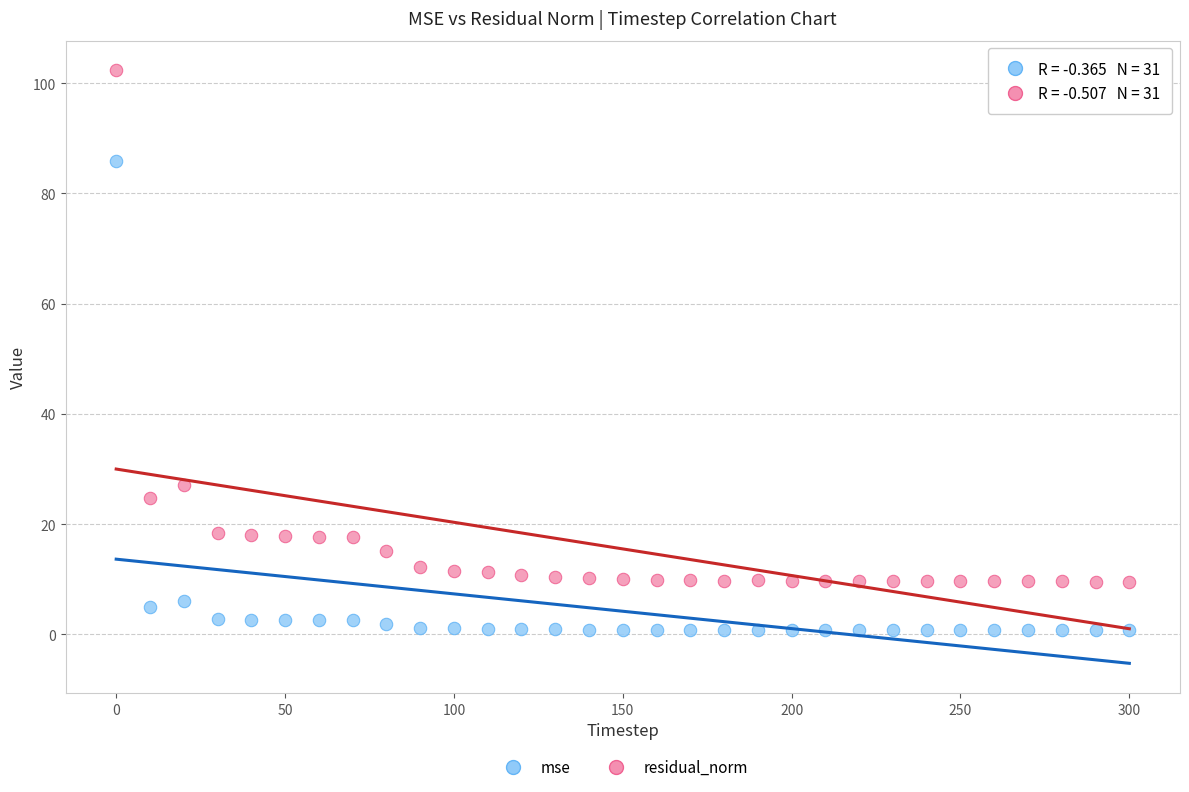

Across all data points, what is the range of X values (max minus min)?

300.0